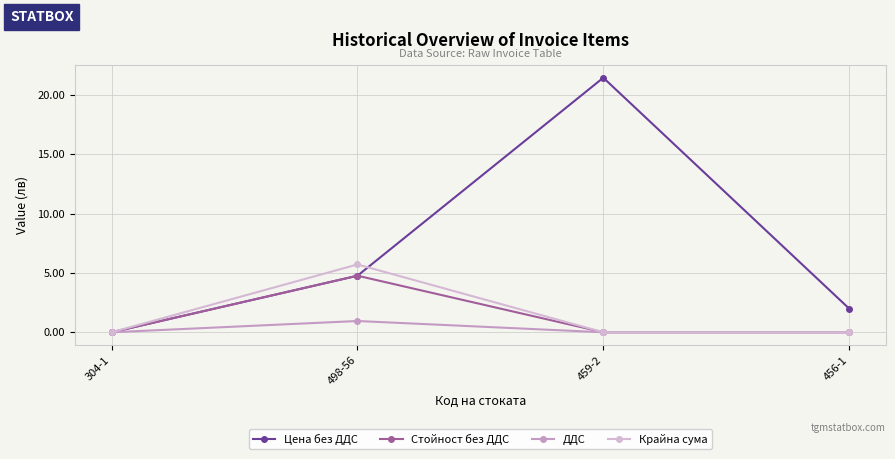

True or false: Крайна сума and ДДС cross at least once.

False